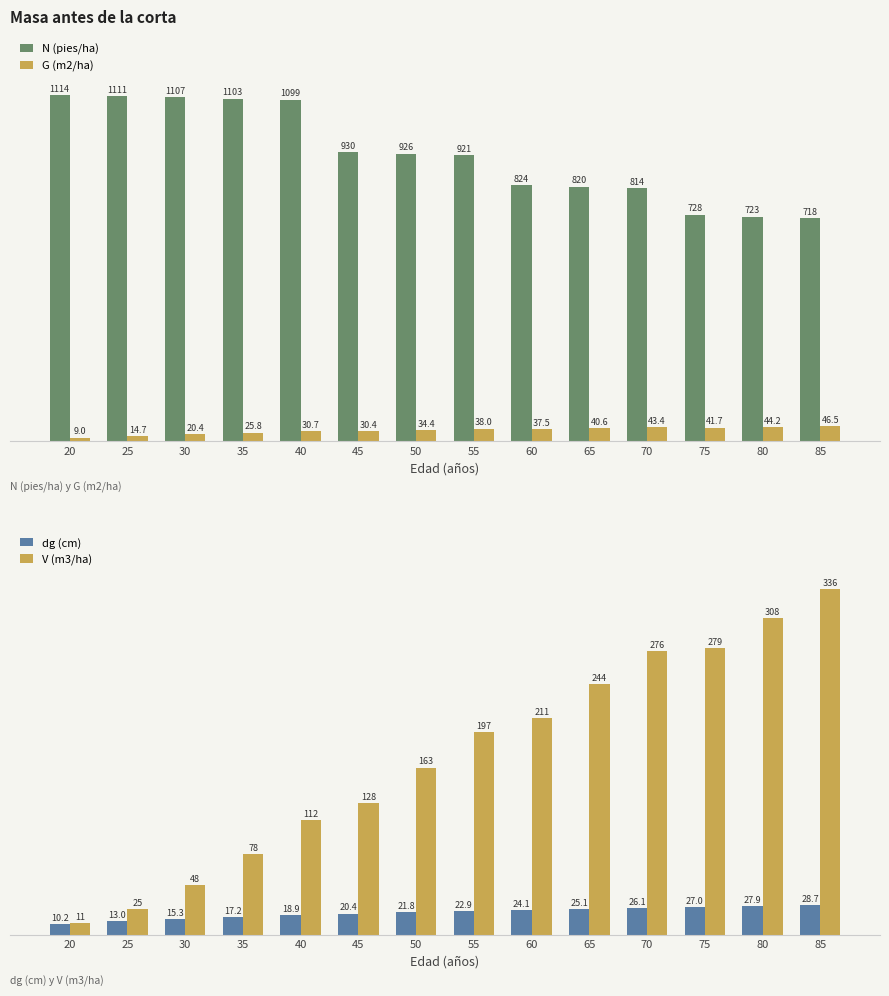

Where is dg (cm) nearest to the value 19?

40